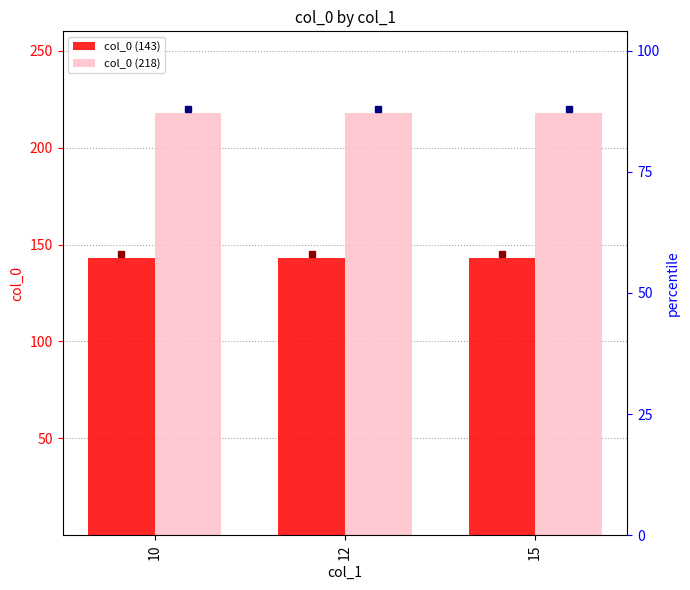

How many distinct data groups are displayed?

2